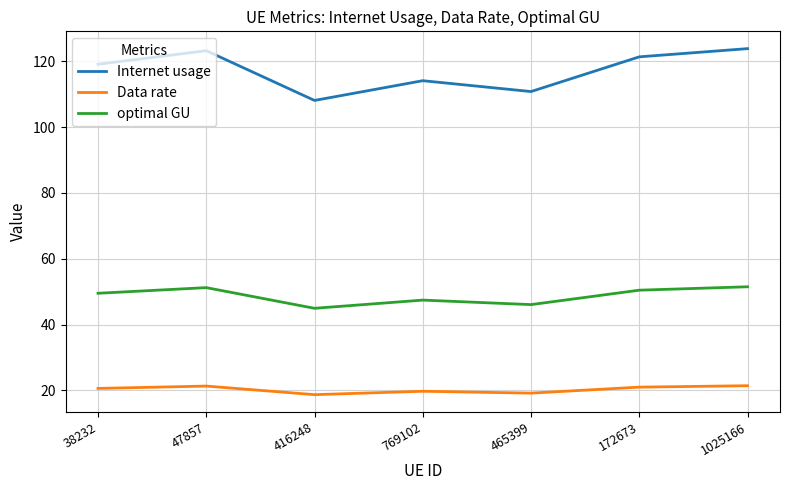

What position from the right is 47857?

6